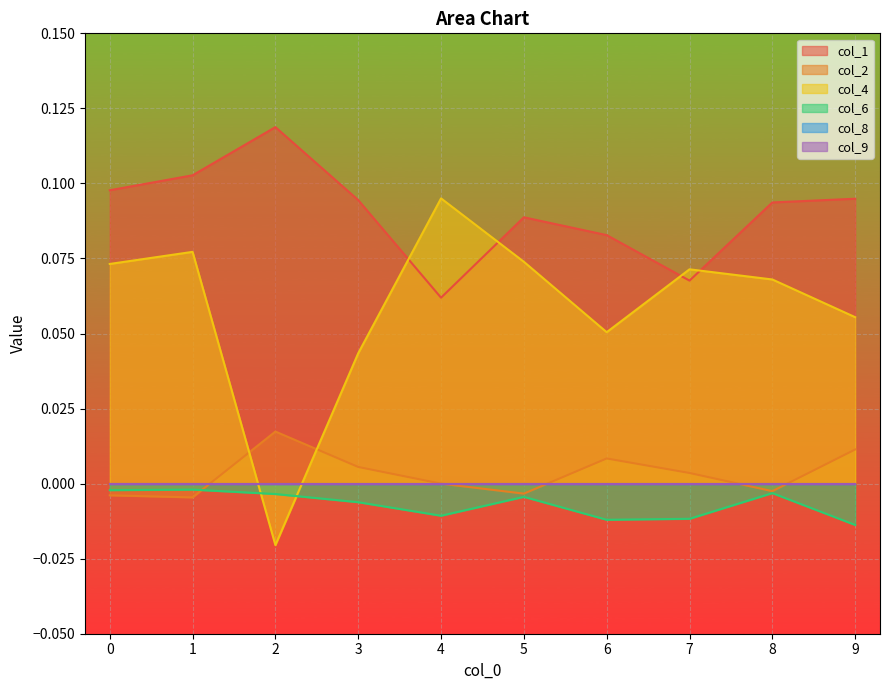

What is the total value across all series at 6?

0.1